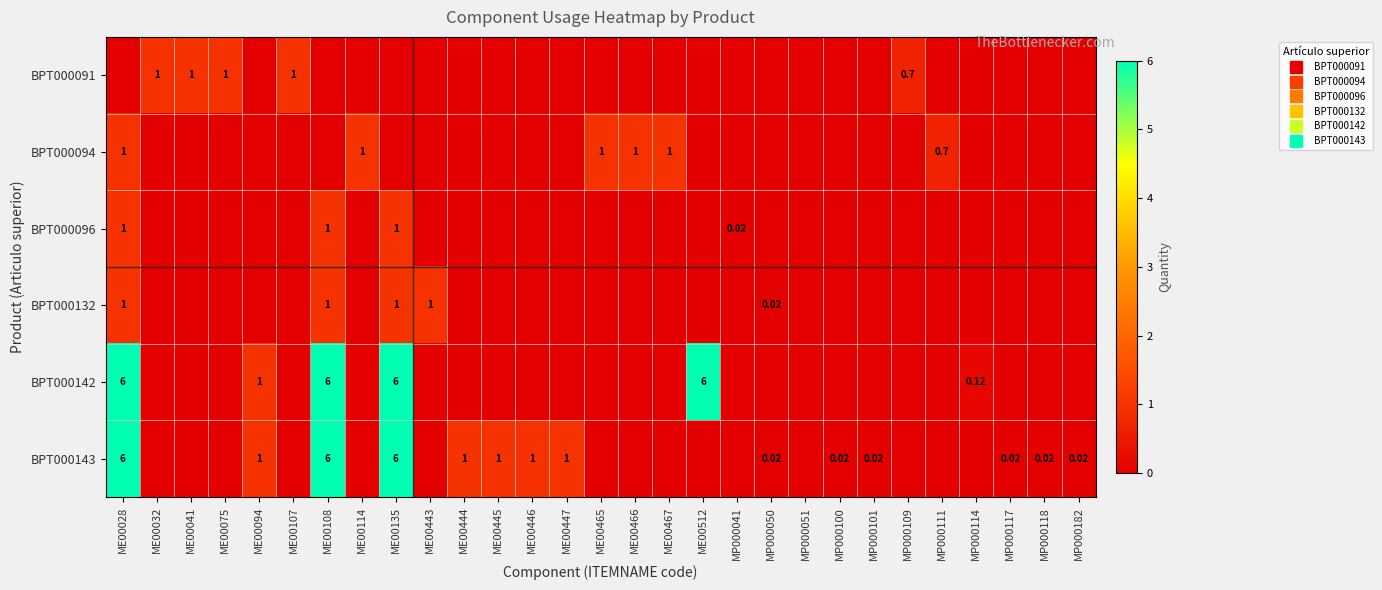

Between MP000117 and ME00075, which is larger?

ME00075